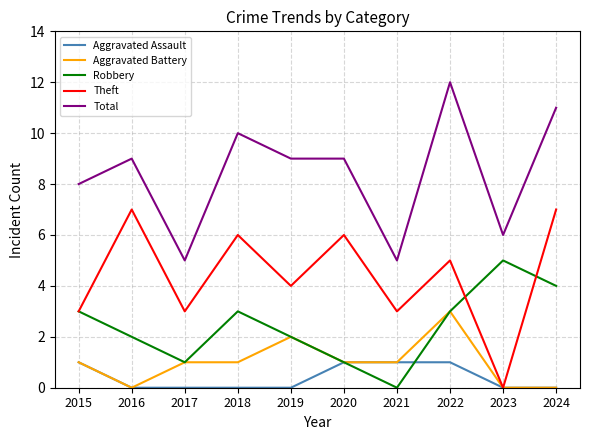

What is the total value across all series at 2017?

10